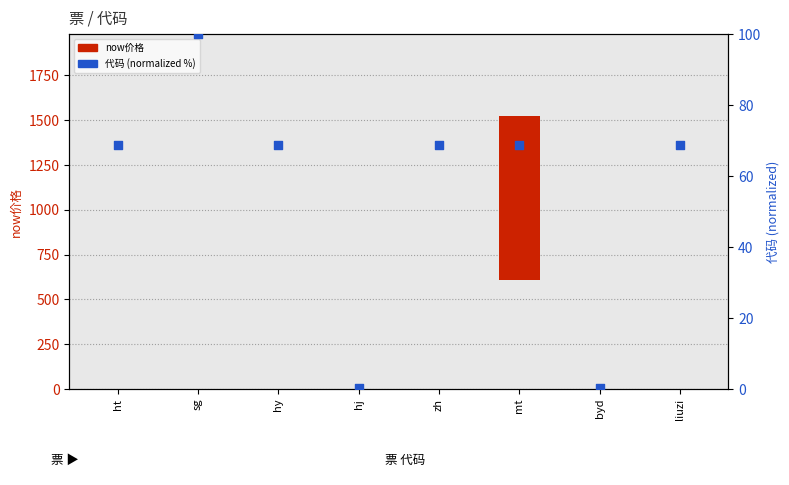

What are all the series names shown in the legend?

now价格, 代码